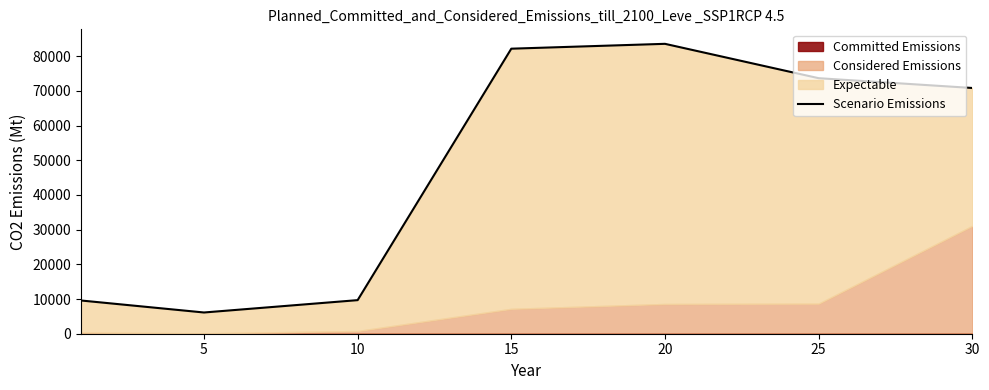

True or false: the data shows 14810 at 10.

False